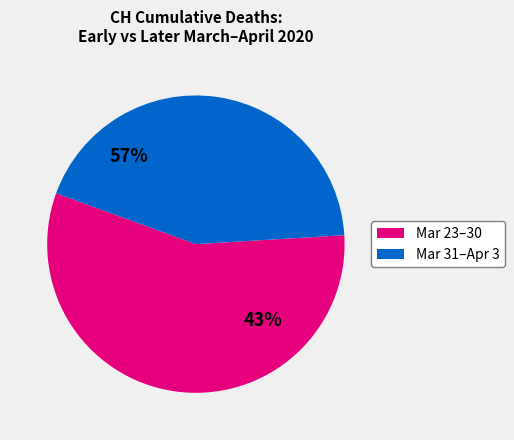

The 2020-03-29 slice represents 18% of the pie. True or false?

False